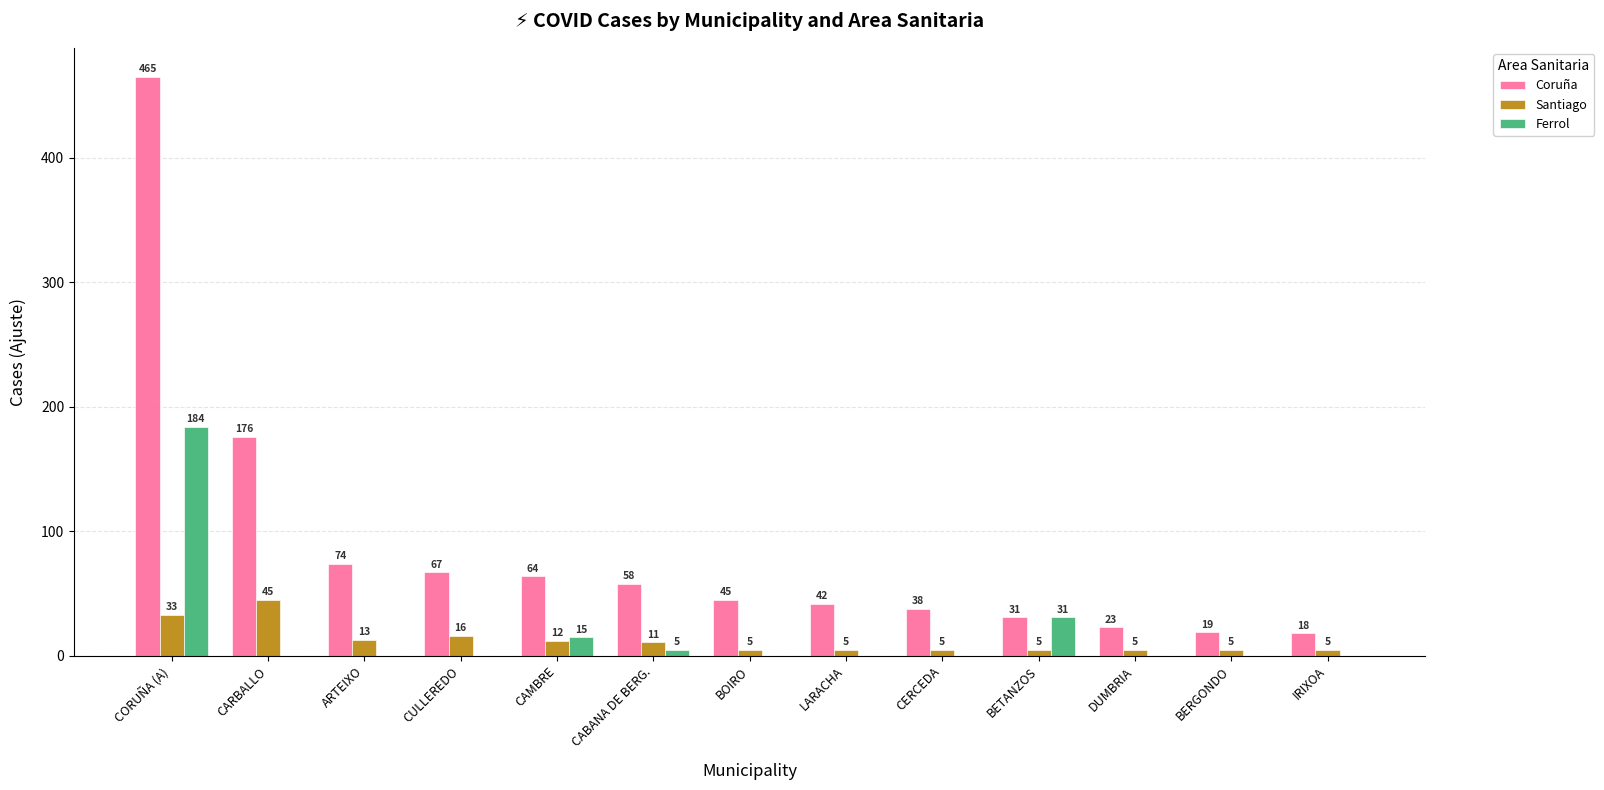

How many data points does each series have?

13